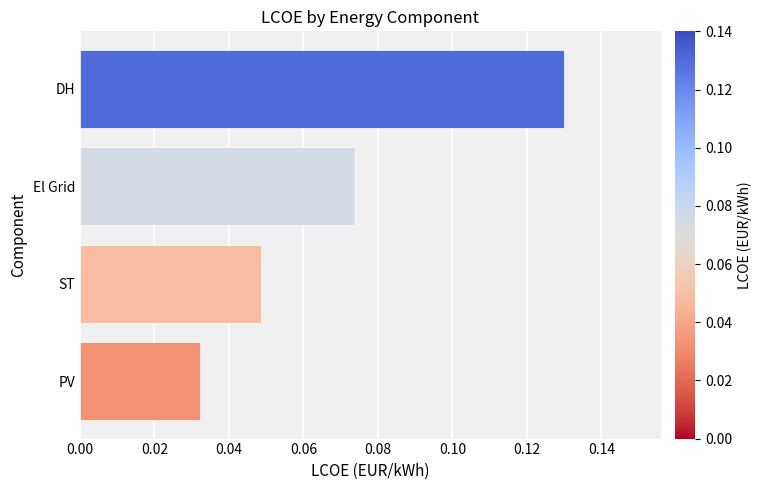

List the labels in order of value, smallest first.

PV, ST, El Grid, DH